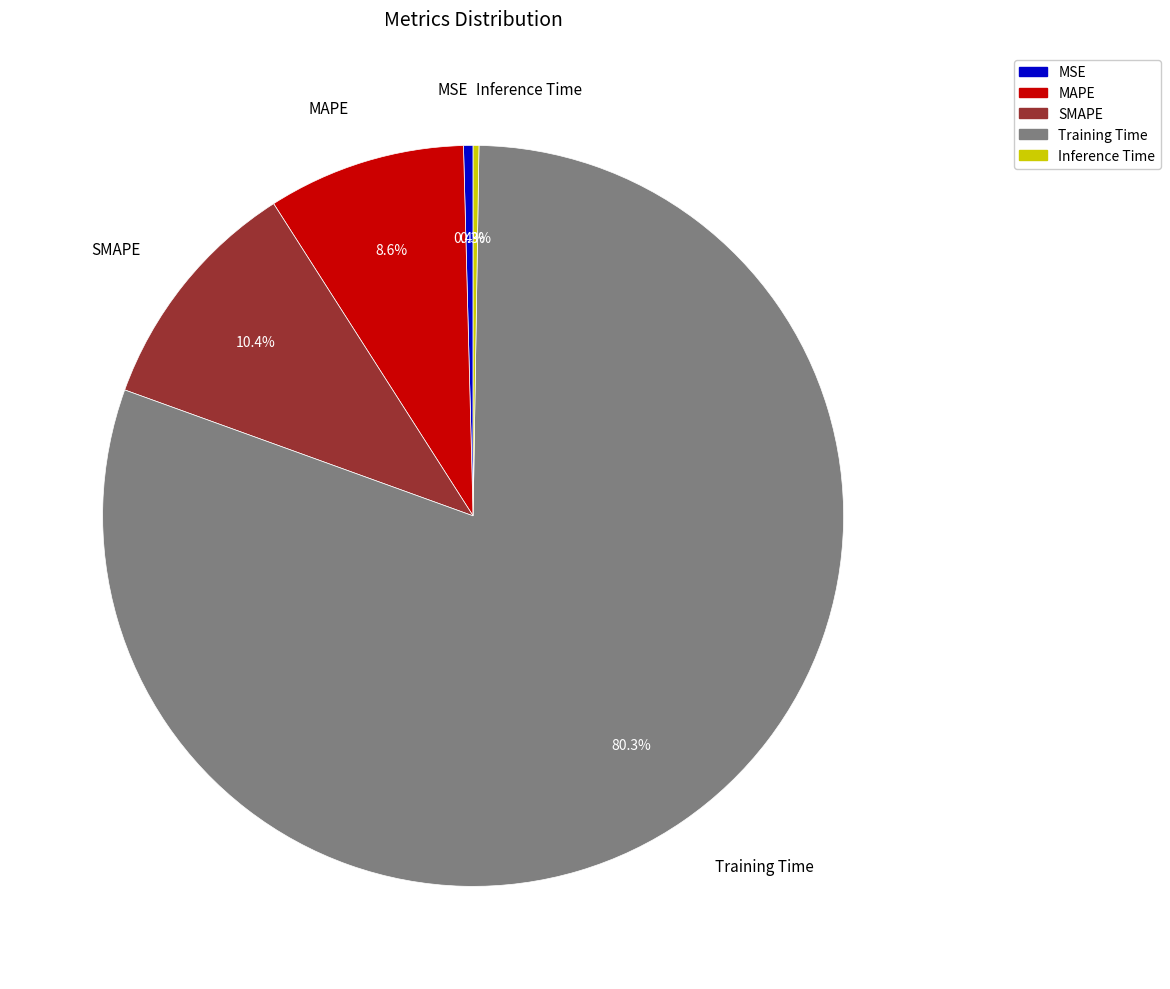

Combined, what portion of the pie is MSE and SMAPE?

10.8%